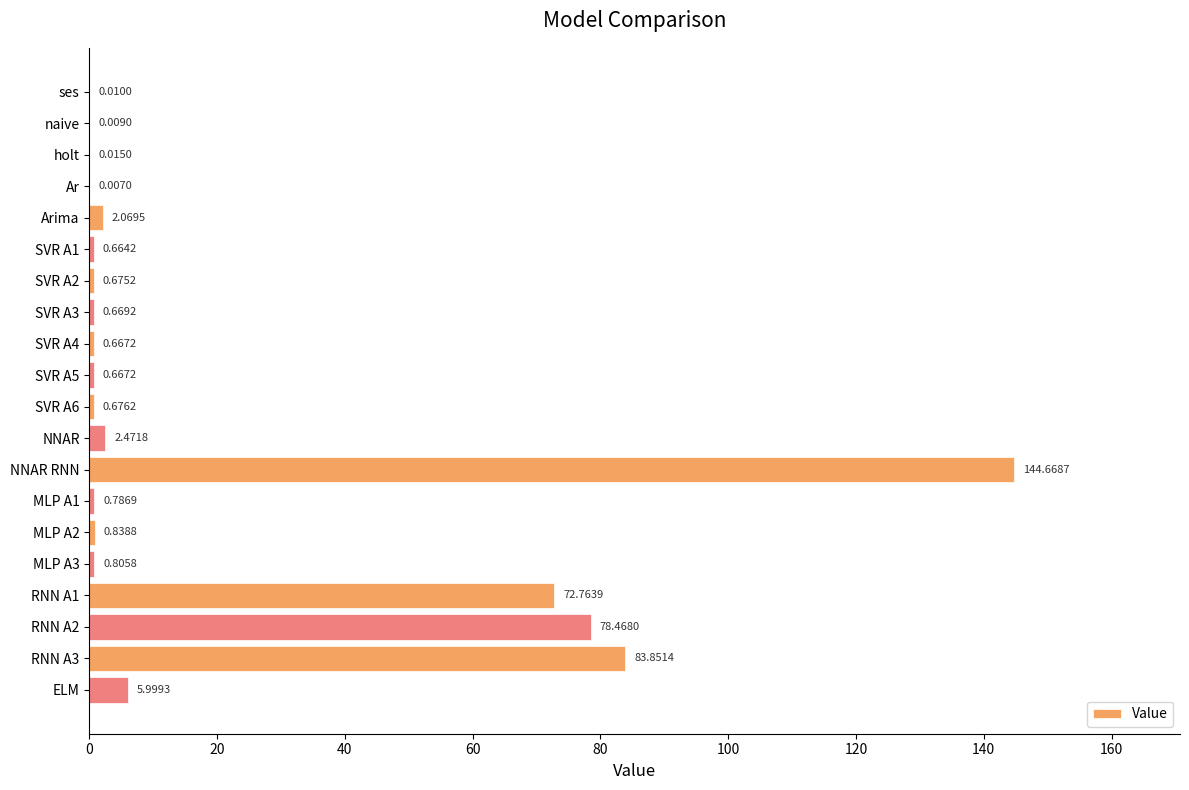

What is the sum of the values at SVR A4 and SVR A2?

1.3